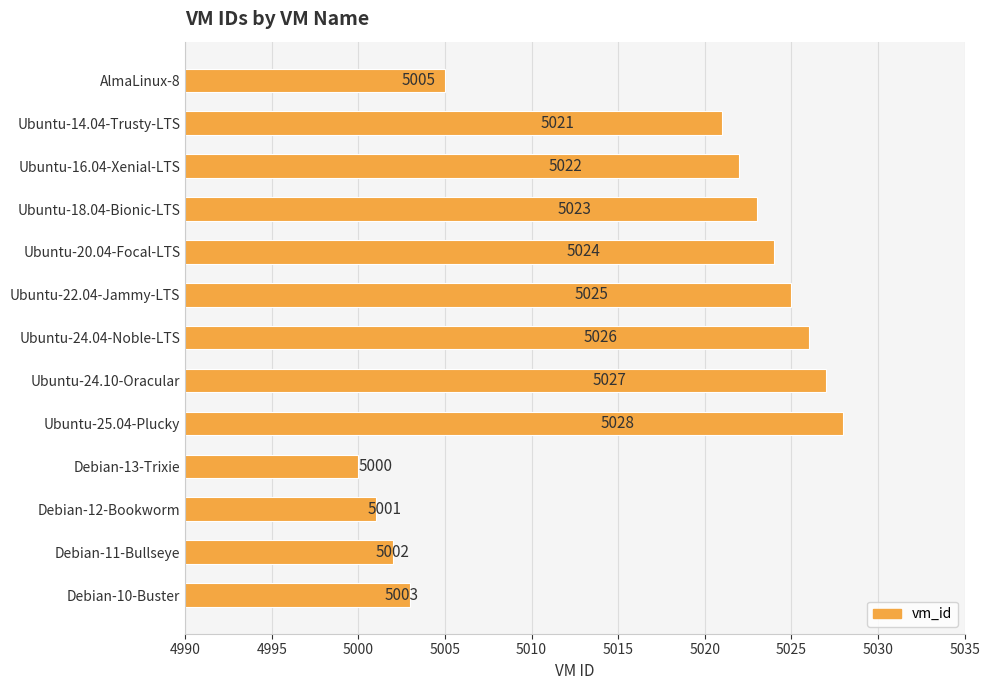

Approximately how many times larger is the value at Debian-11-Bullseye compared to Ubuntu-16.04-Xenial-LTS?

1.0